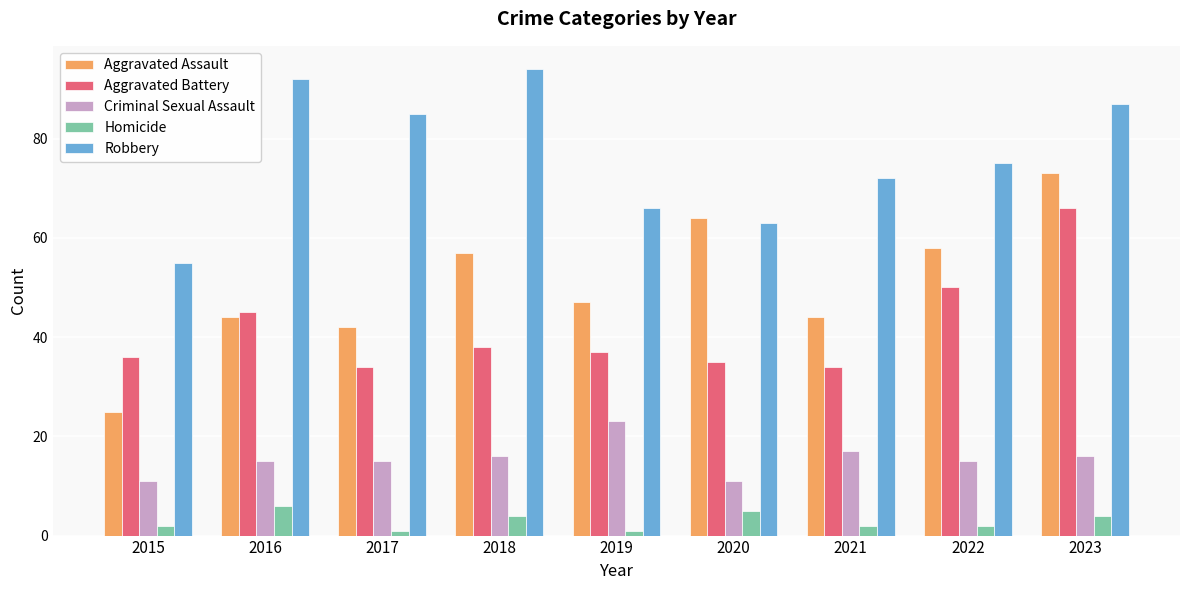

At which category is the sum across all series the highest?

2023